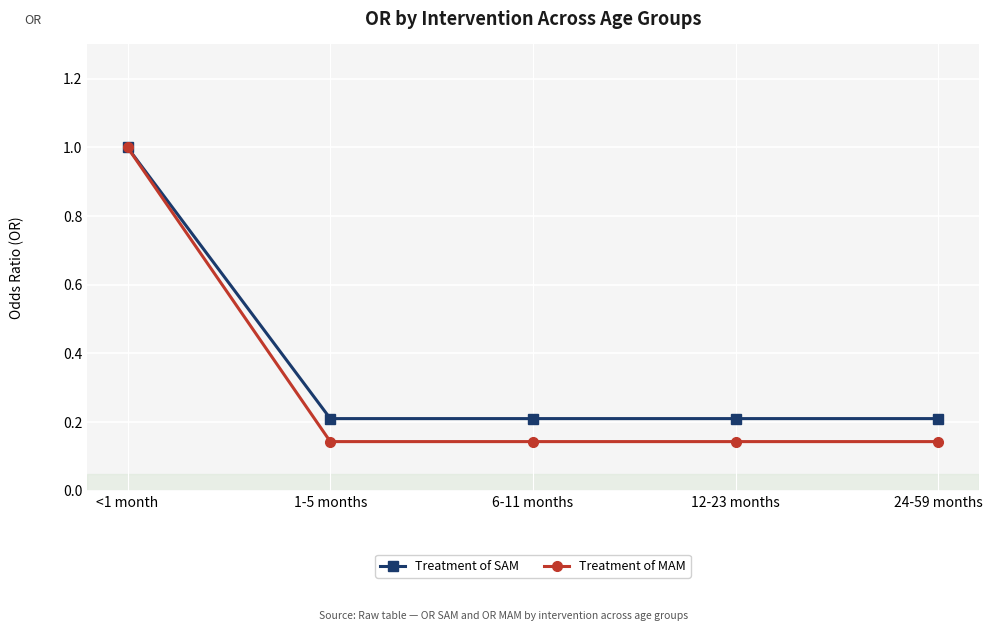

Between <1 month and 24-59 months, which series saw the biggest shift?

Treatment of MAM